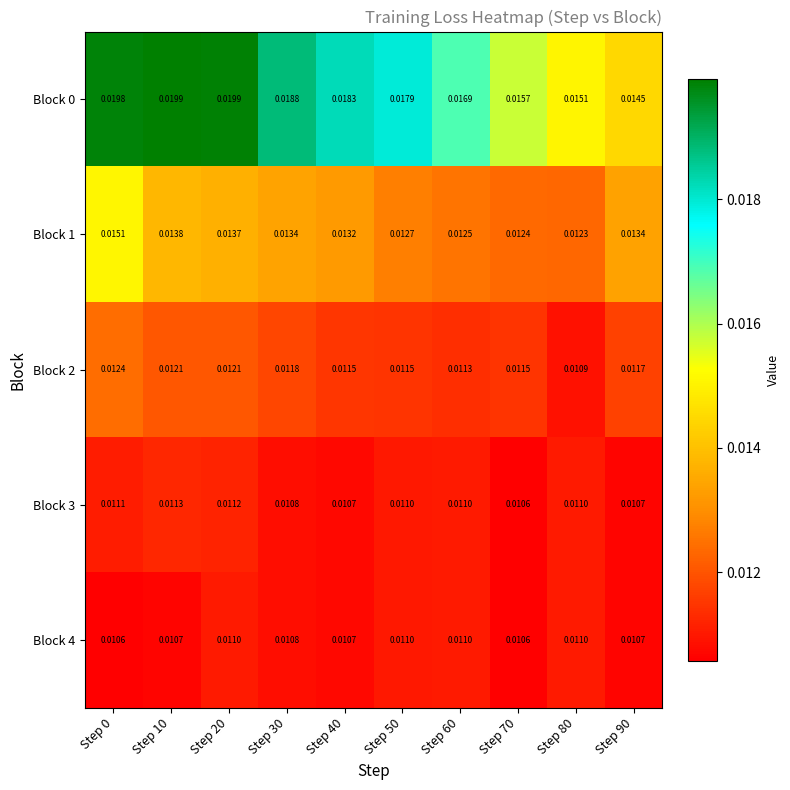

At how many categories does at least one series exceed 0?

10